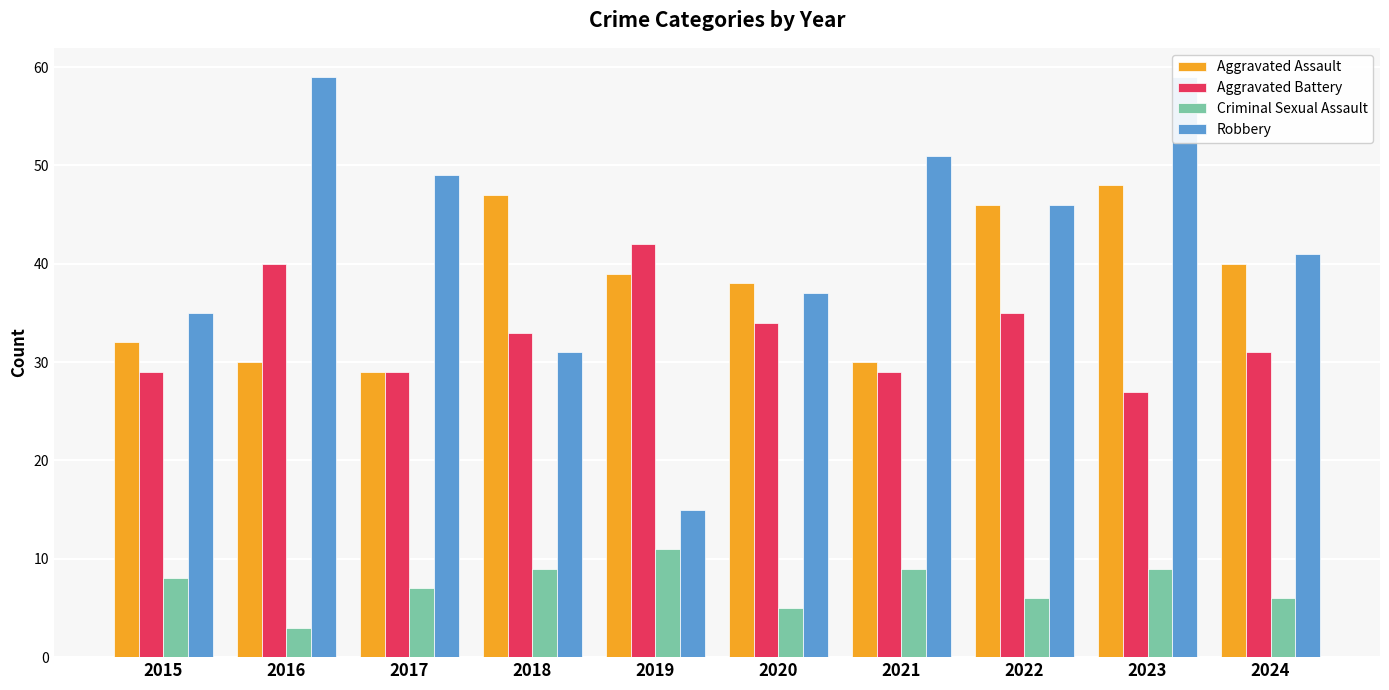

What are all the series names shown in the legend?

Aggravated Assault, Aggravated Battery, Criminal Sexual Assault, Robbery